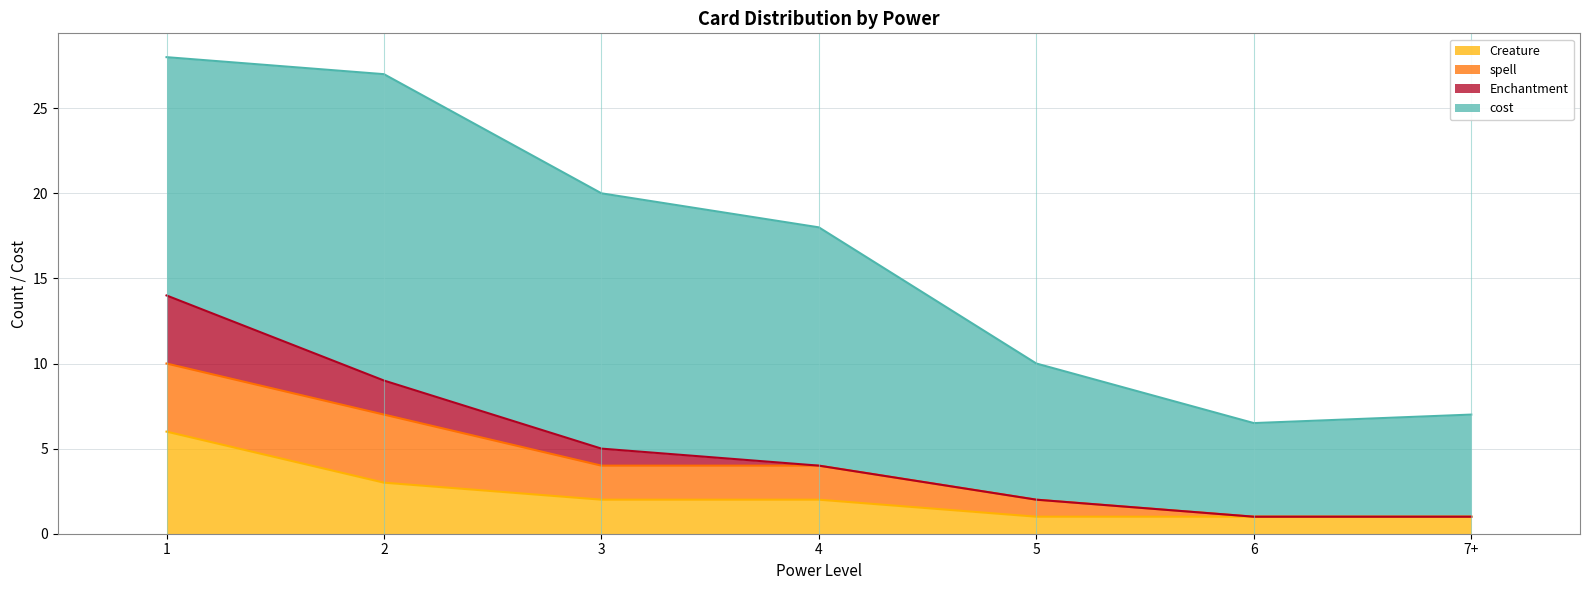

True or false: Creature has a value of 4.1 at 2.

False